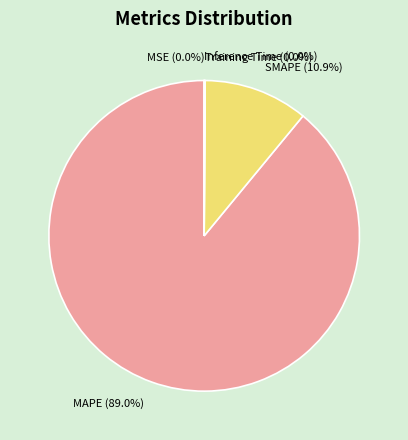

How much of the chart is everything except SMAPE?

89.1%